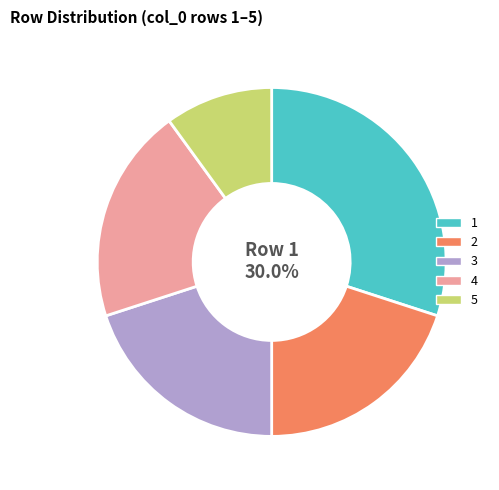

To the nearest percent, what is the difference between the largest and smallest slice percentages?

20%